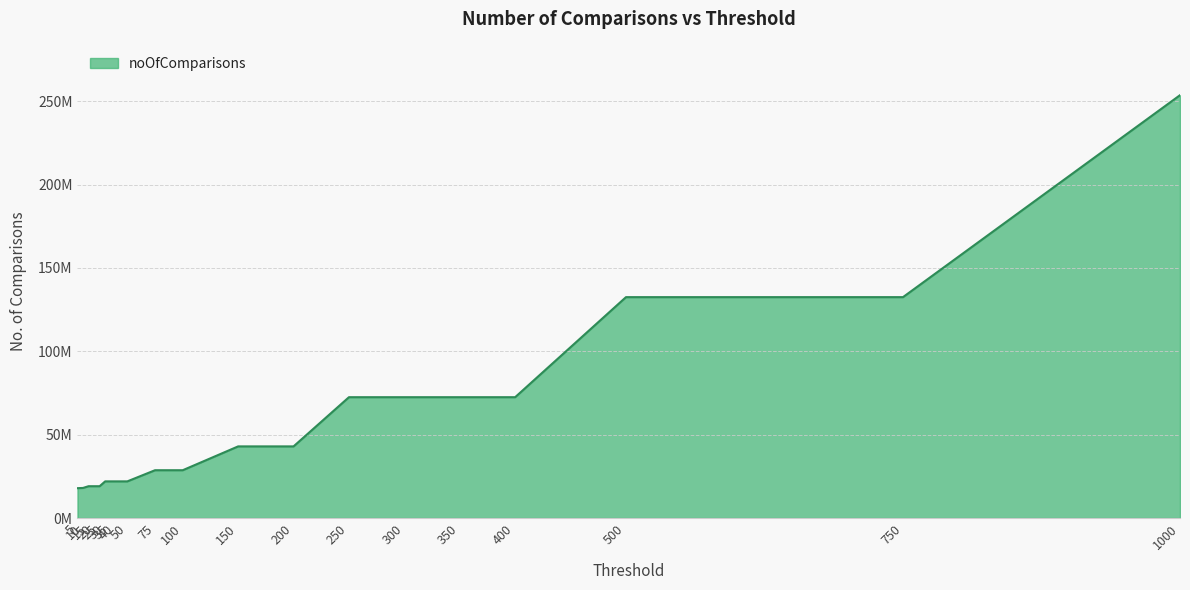

Is this an area chart (filled region under the line)?

Yes